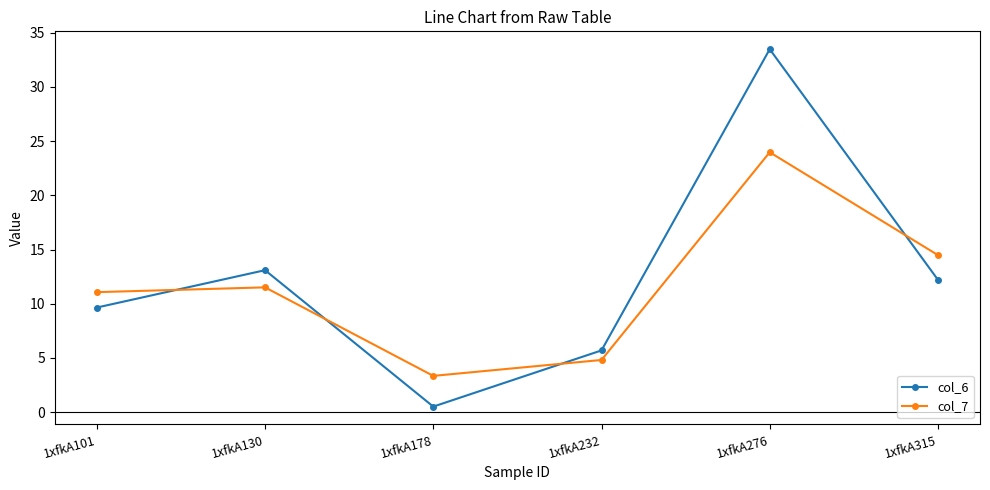

How many lines are shown in the chart?

2